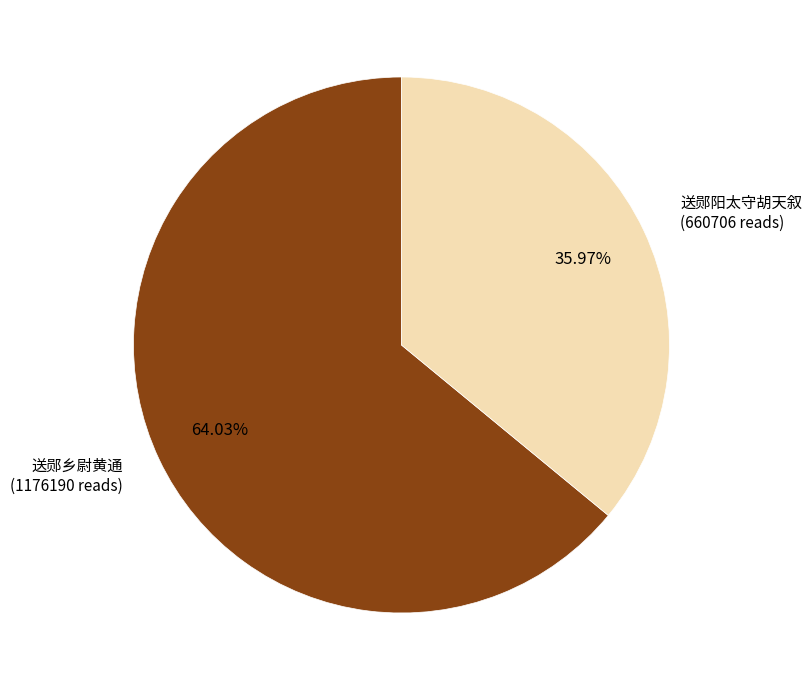

Is the sum of 送郧阳太守胡天叙 and 送郧乡尉黄通 greater than half?

Yes